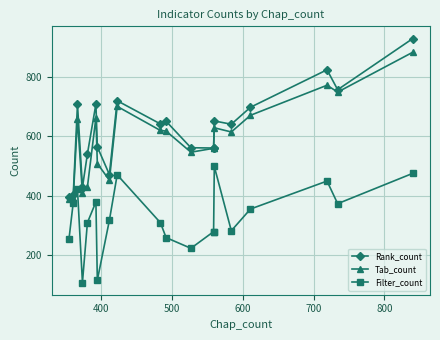

What is the sum of all Filter_count values?

6531